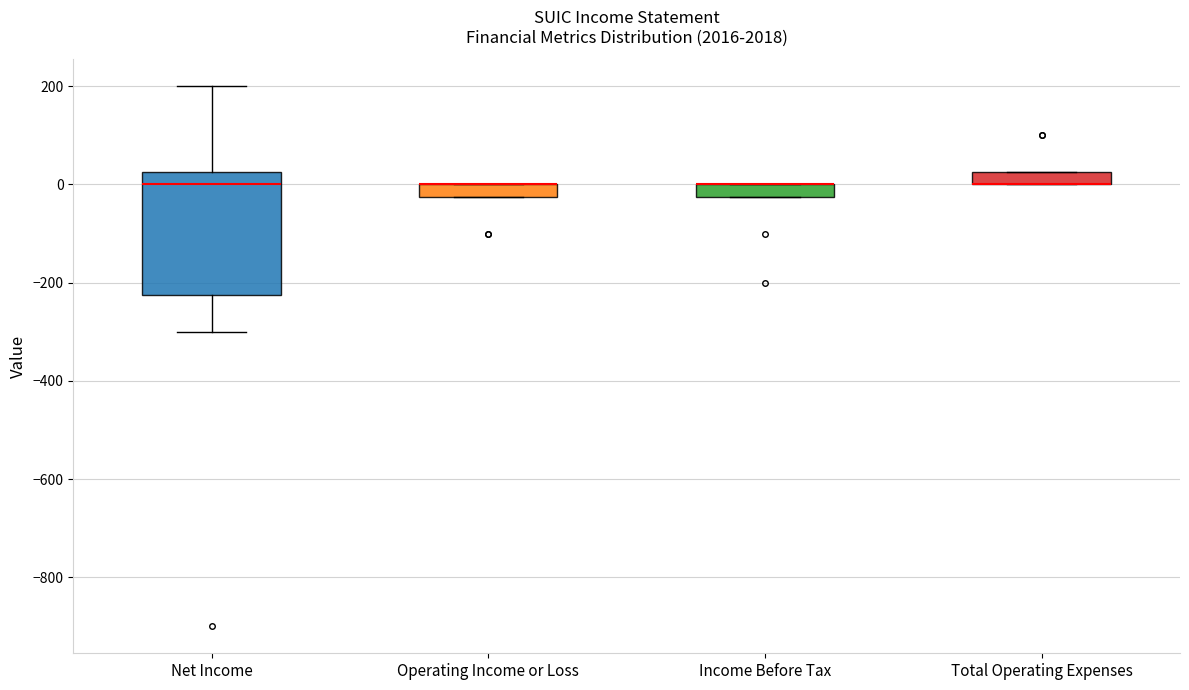

Which box is the tallest, from its lower edge to its upper edge?

Net Income